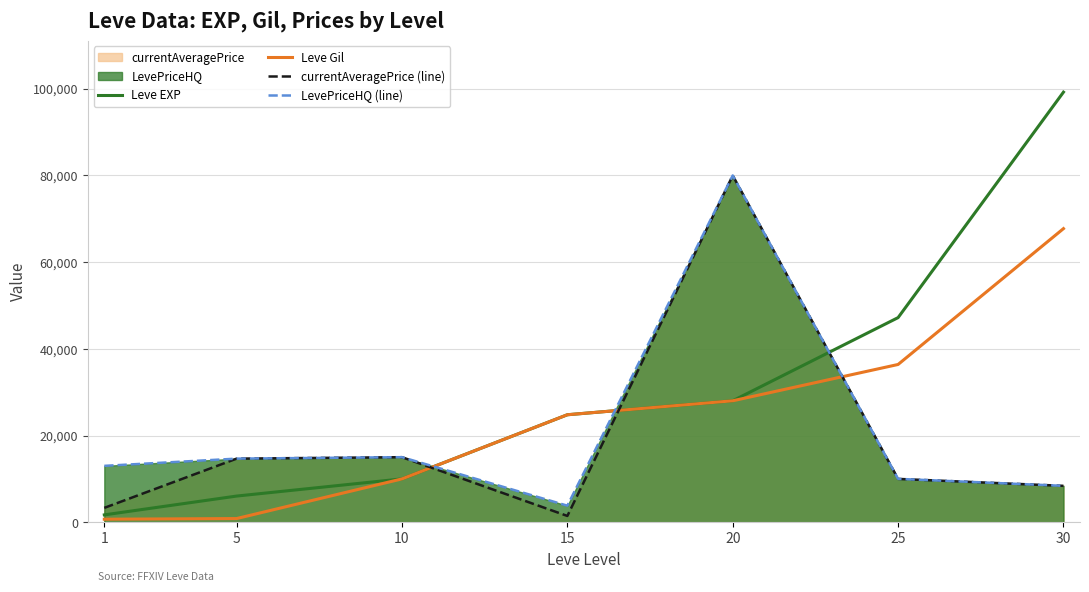

List the labels in order of currentAveragePrice (line) value, smallest first.

15, 1, 30, 25, 5, 10, 20